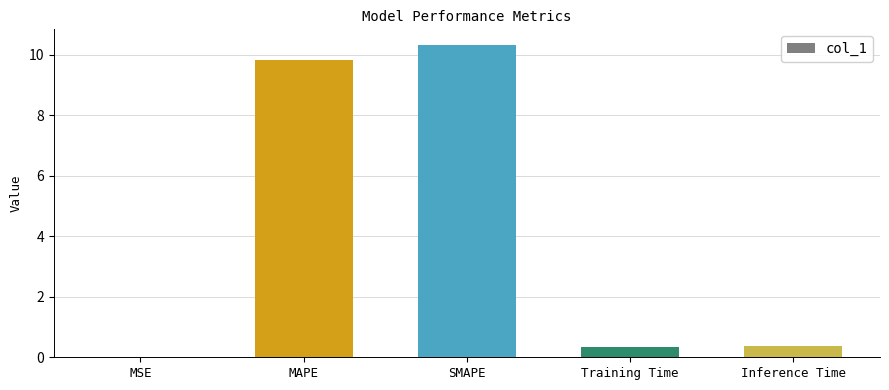

What is the maximum value shown in the chart?

10.3